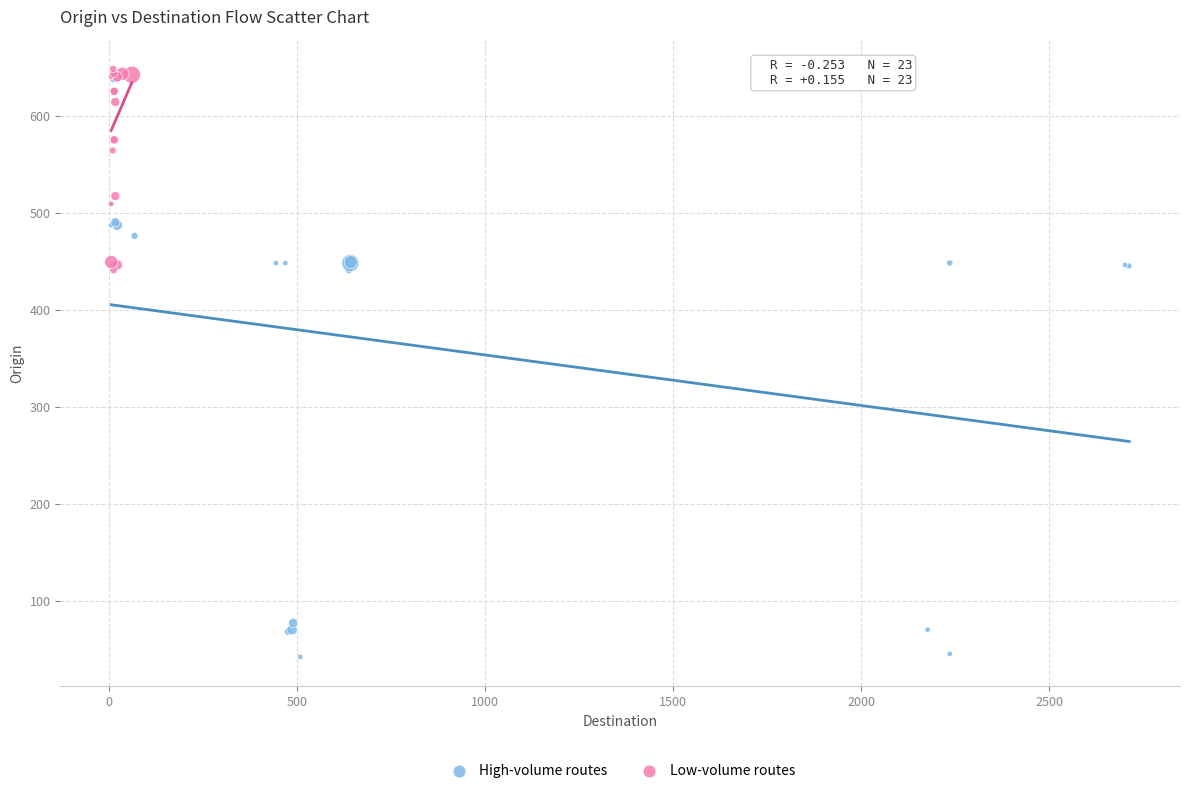

What are all the series names shown in the legend?

High-volume routes, Low-volume routes